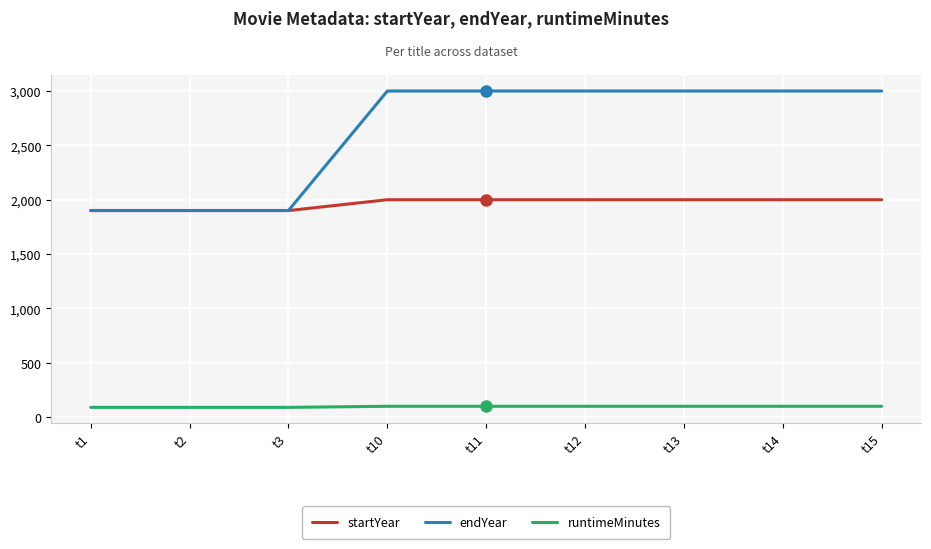

What is the minimum value shown in the chart?

90